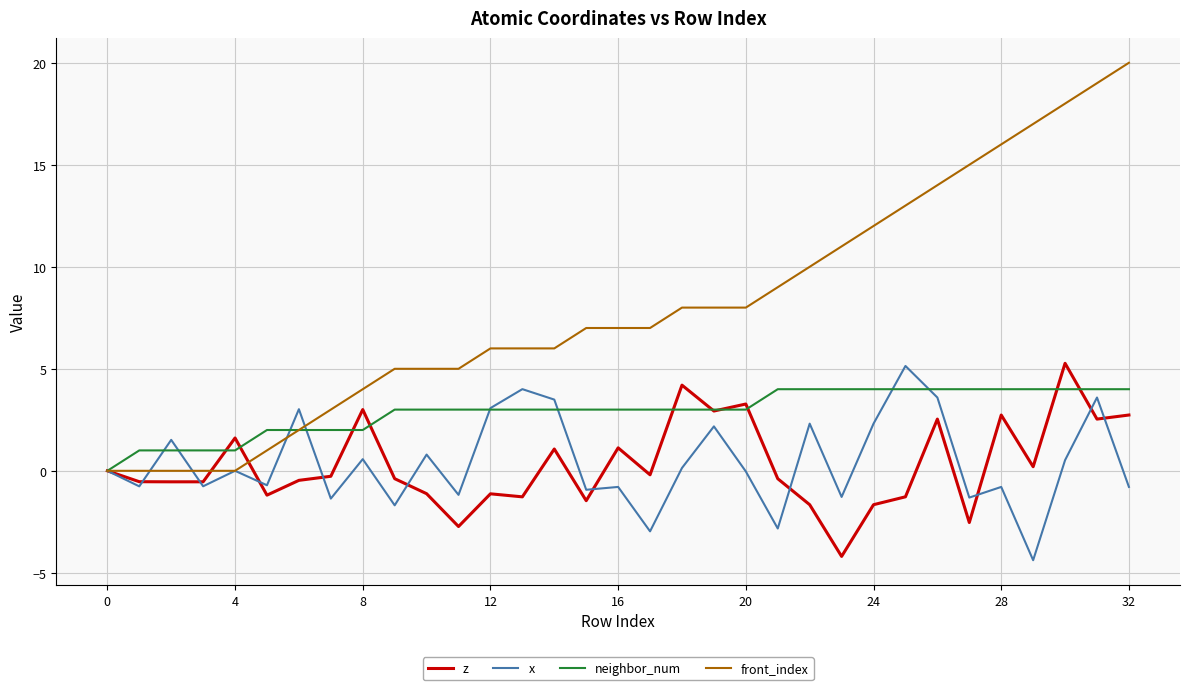

What is the average value of the front_index series?

7.9